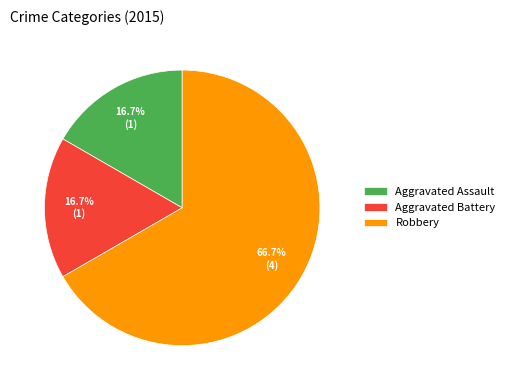

What is the ratio of the value at Aggravated Battery to the value at Aggravated Assault?

1.0